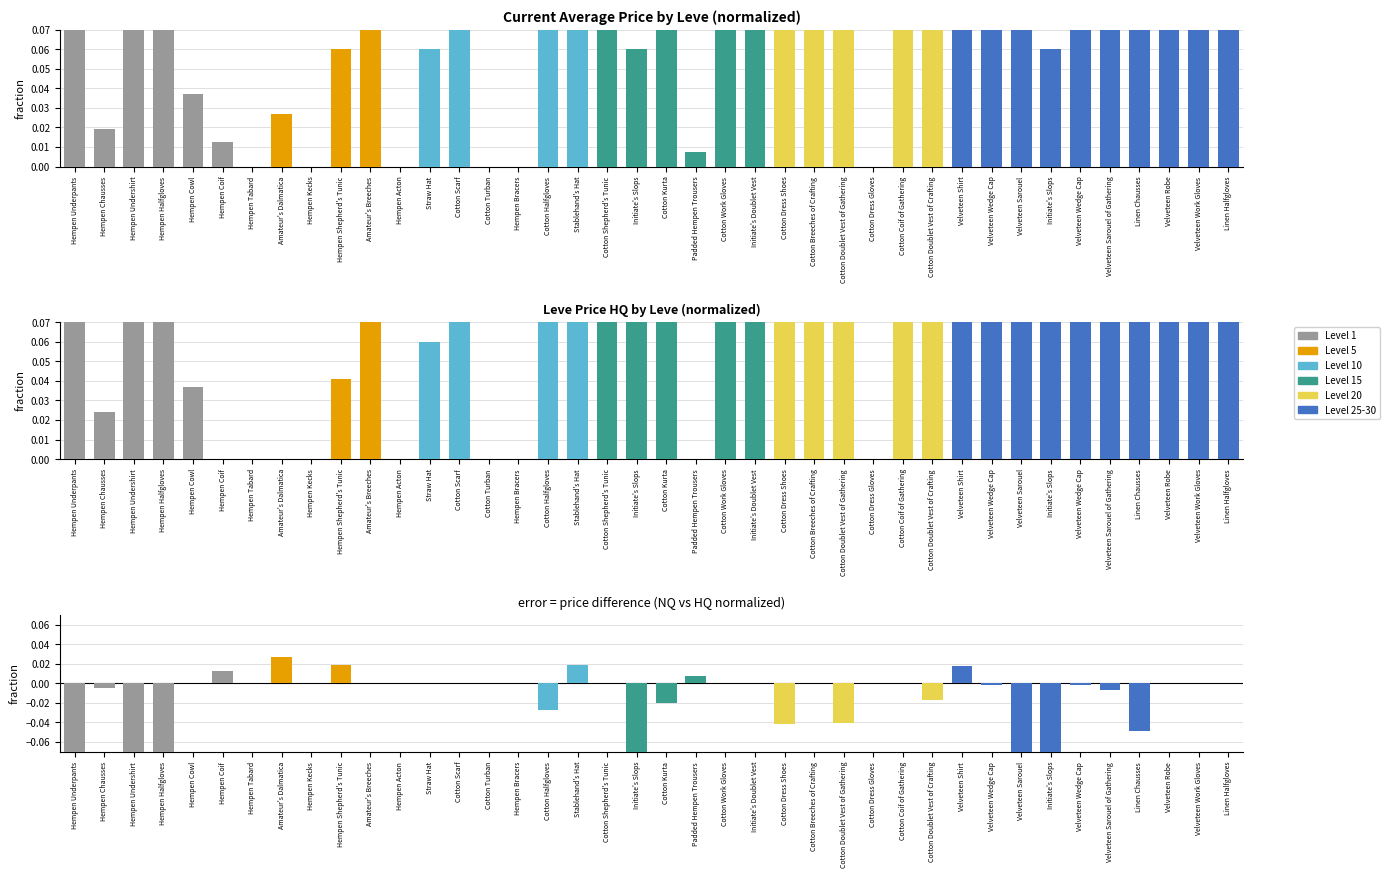

What is the difference between the currentAveragePrice values at Velveteen Wedge Cap and Cotton Dress Gloves?

0.2